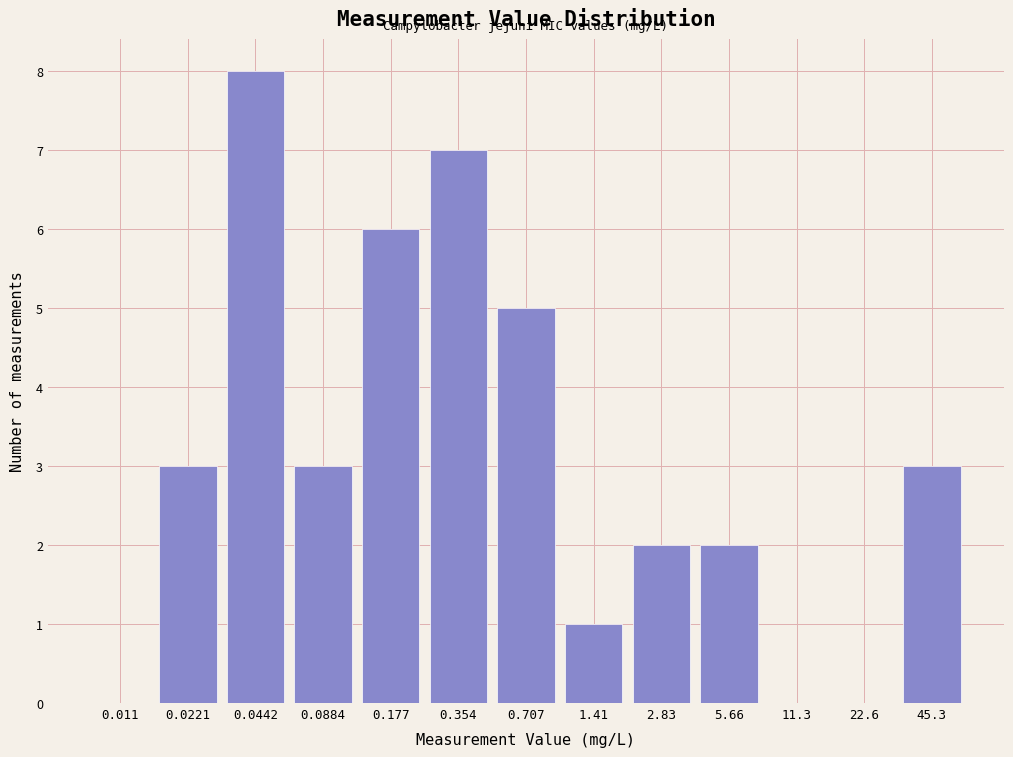

Reading left to right, list all the values displayed in this chart.

0.011=0	0.0221=3	0.0442=8	0.0884=3	0.177=6	0.354=7	0.707=5	1.41=1	2.83=2	5.66=2	11.3=0	22.6=0	45.3=3